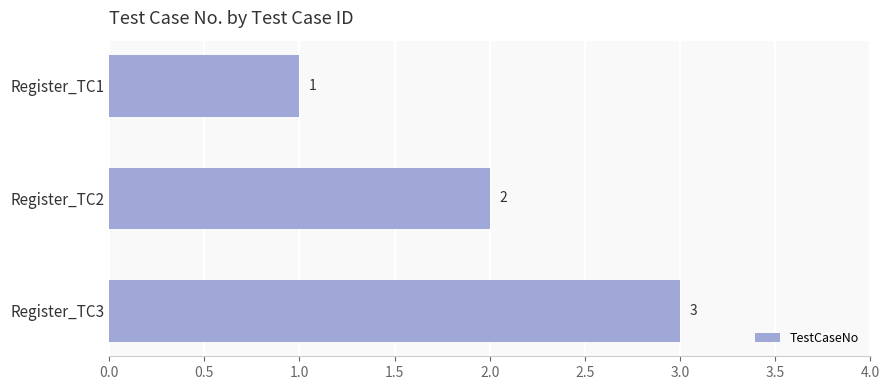

What is the maximum value shown in the chart?

3